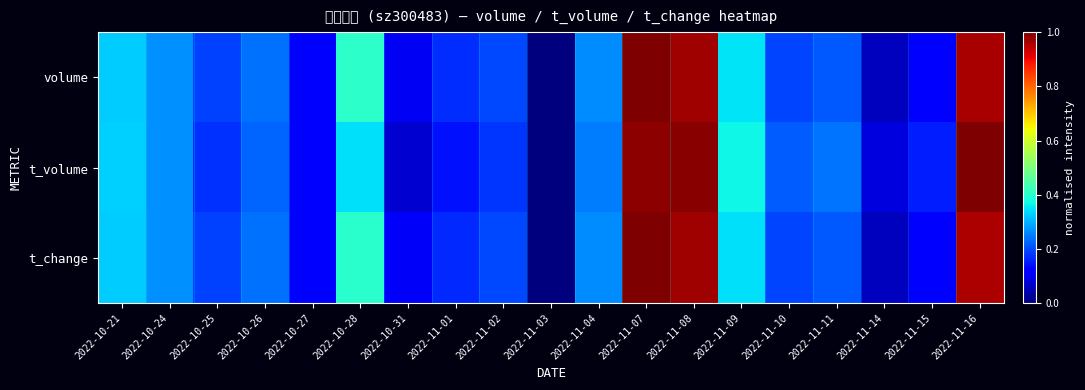

Reading right to left, extract all data points from this chart.

volume: 2022-11-16=1.0	2022-11-15=0.1	2022-11-14=0.1	2022-11-11=0.2	2022-11-10=0.2	2022-11-09=0.3	2022-11-08=1.0	2022-11-07=1.0	2022-11-04=0.3	2022-11-03=0.0	2022-11-02=0.2	2022-11-01=0.2	2022-10-31=0.1	2022-10-28=0.4	2022-10-27=0.1	2022-10-26=0.2	2022-10-25=0.2	2022-10-24=0.3	2022-10-21=0.3
t_volume: 2022-11-16=1.0	2022-11-15=0.2	2022-11-14=0.1	2022-11-11=0.2	2022-11-10=0.2	2022-11-09=0.4	2022-11-08=1.0	2022-11-07=1.0	2022-11-04=0.2	2022-11-03=0.0	2022-11-02=0.2	2022-11-01=0.1	2022-10-31=0.1	2022-10-28=0.3	2022-10-27=0.1	2022-10-26=0.2	2022-10-25=0.2	2022-10-24=0.3	2022-10-21=0.3
t_change: 2022-11-16=1.0	2022-11-15=0.1	2022-11-14=0.1	2022-11-11=0.2	2022-11-10=0.2	2022-11-09=0.3	2022-11-08=1.0	2022-11-07=1.0	2022-11-04=0.3	2022-11-03=0.0	2022-11-02=0.2	2022-11-01=0.2	2022-10-31=0.1	2022-10-28=0.4	2022-10-27=0.1	2022-10-26=0.2	2022-10-25=0.2	2022-10-24=0.3	2022-10-21=0.3